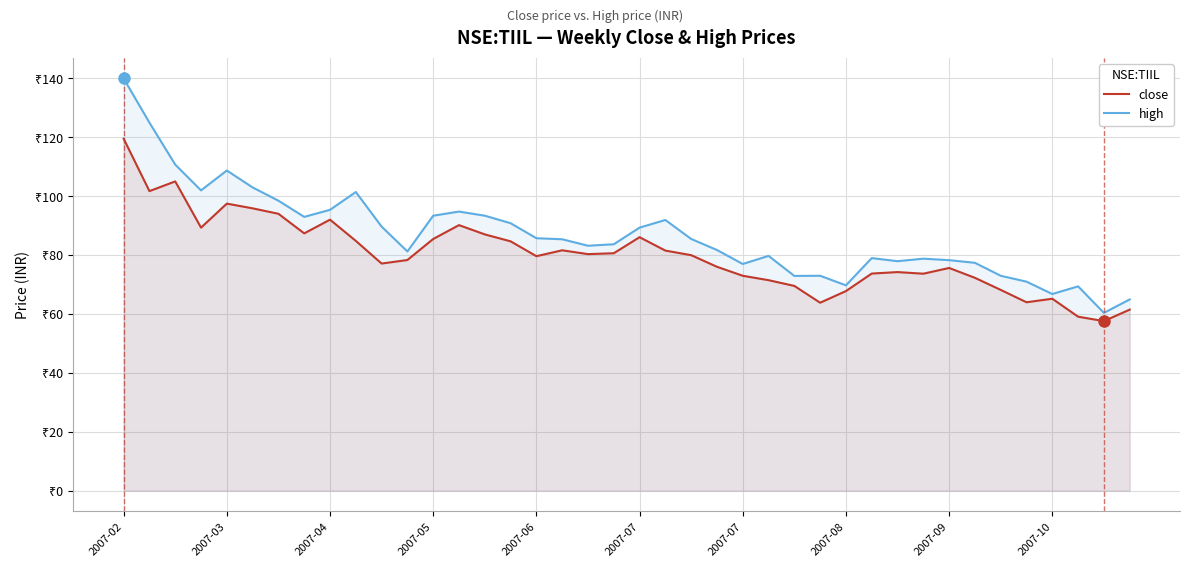

What is the average value of the high series?

86.9